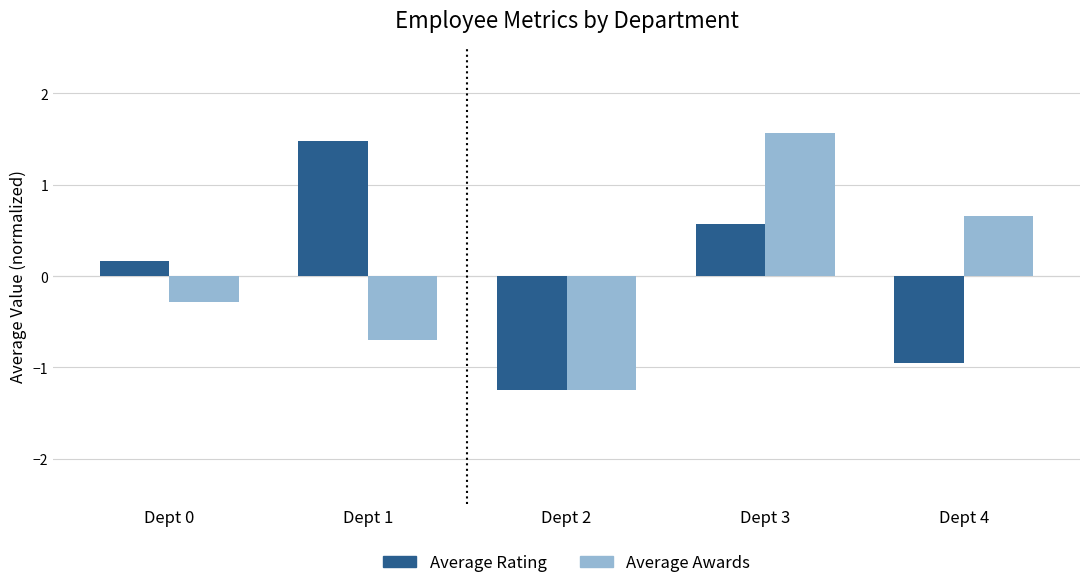

How many distinct data groups are displayed?

2